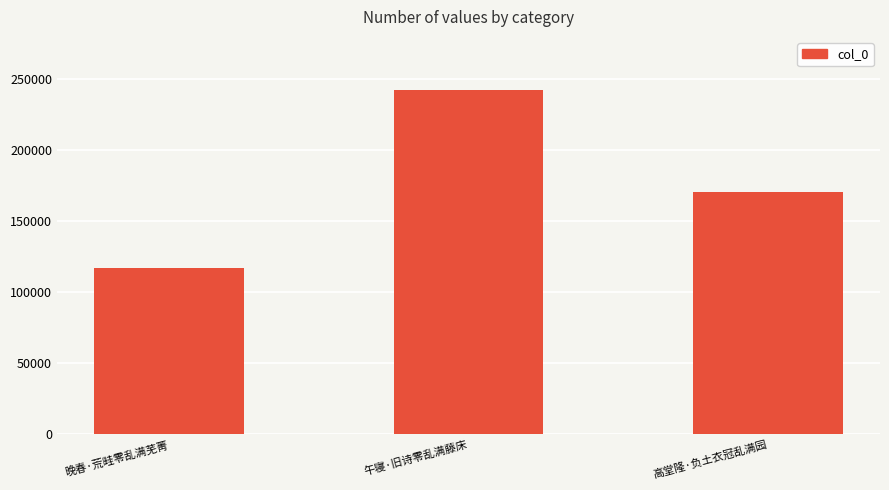

Which label corresponds to the largest value in the chart?

午寝·旧诗零乱满藤床